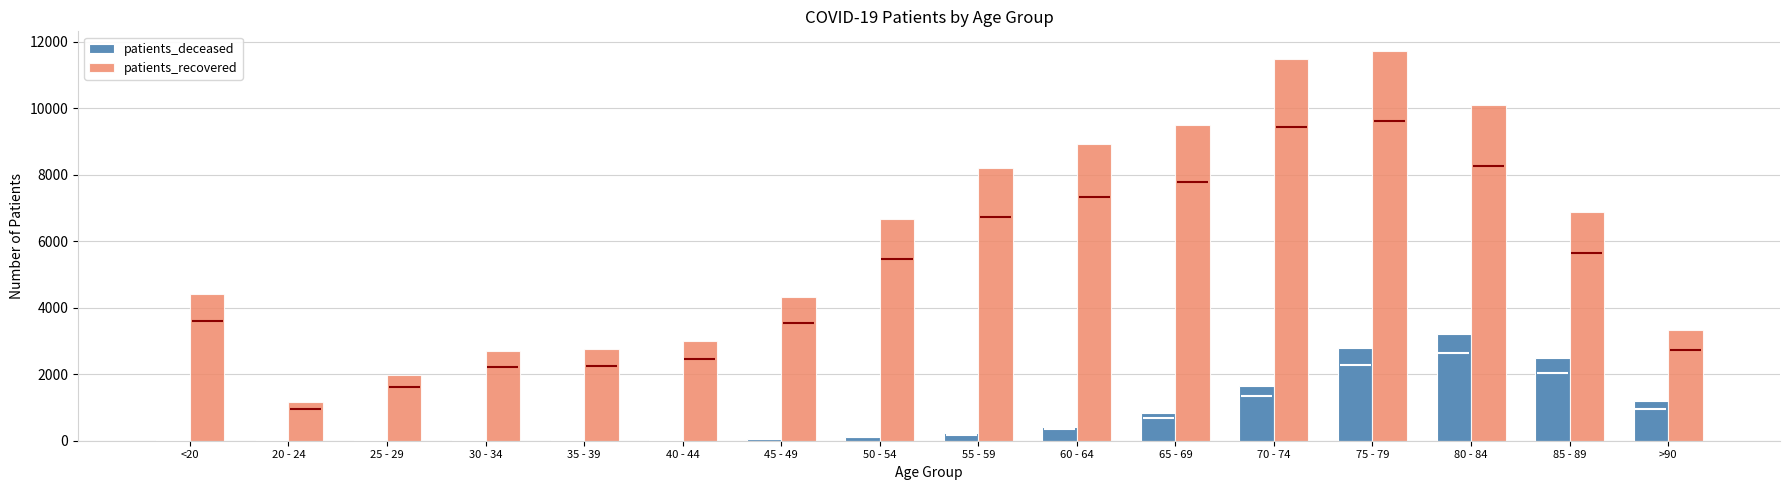

What is the value of the patients_deceased bar at the 5th from the left?

17